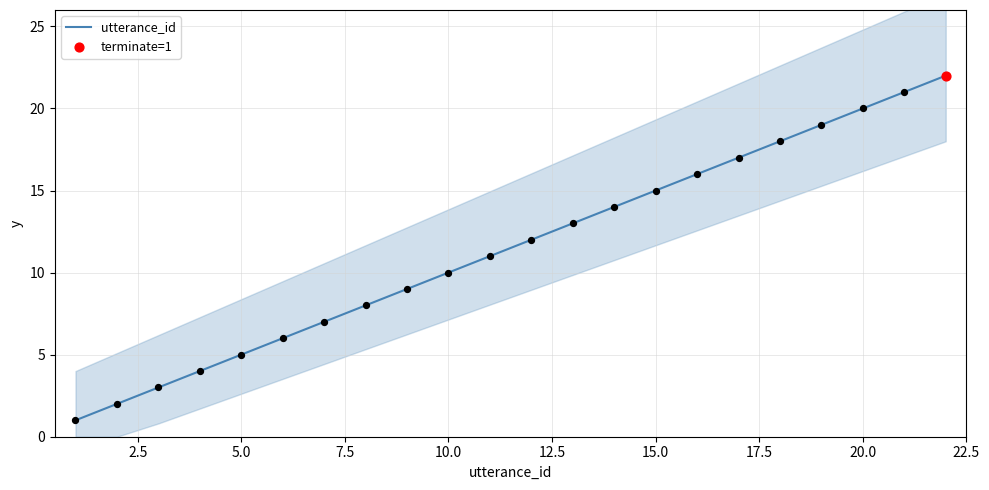

What is the highest value of the utterance_id series?

22